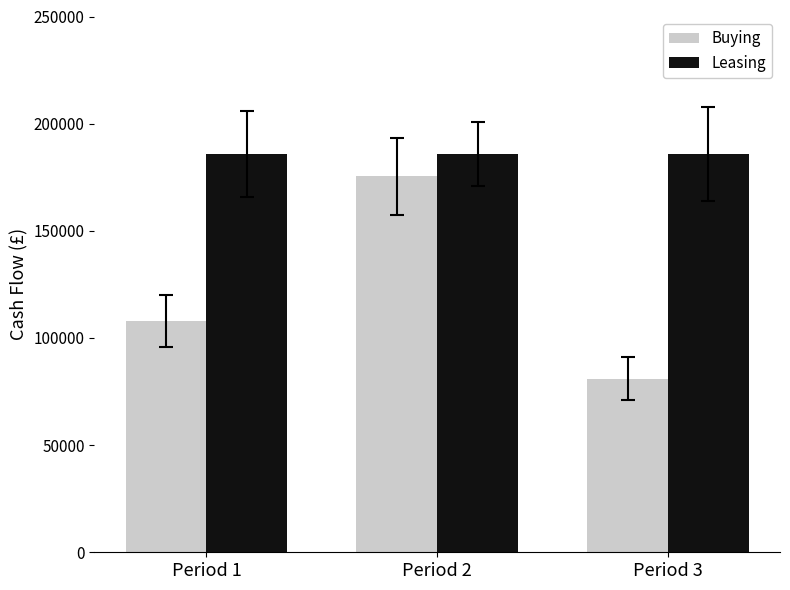

At which category is the sum across all series the highest?

Period 2